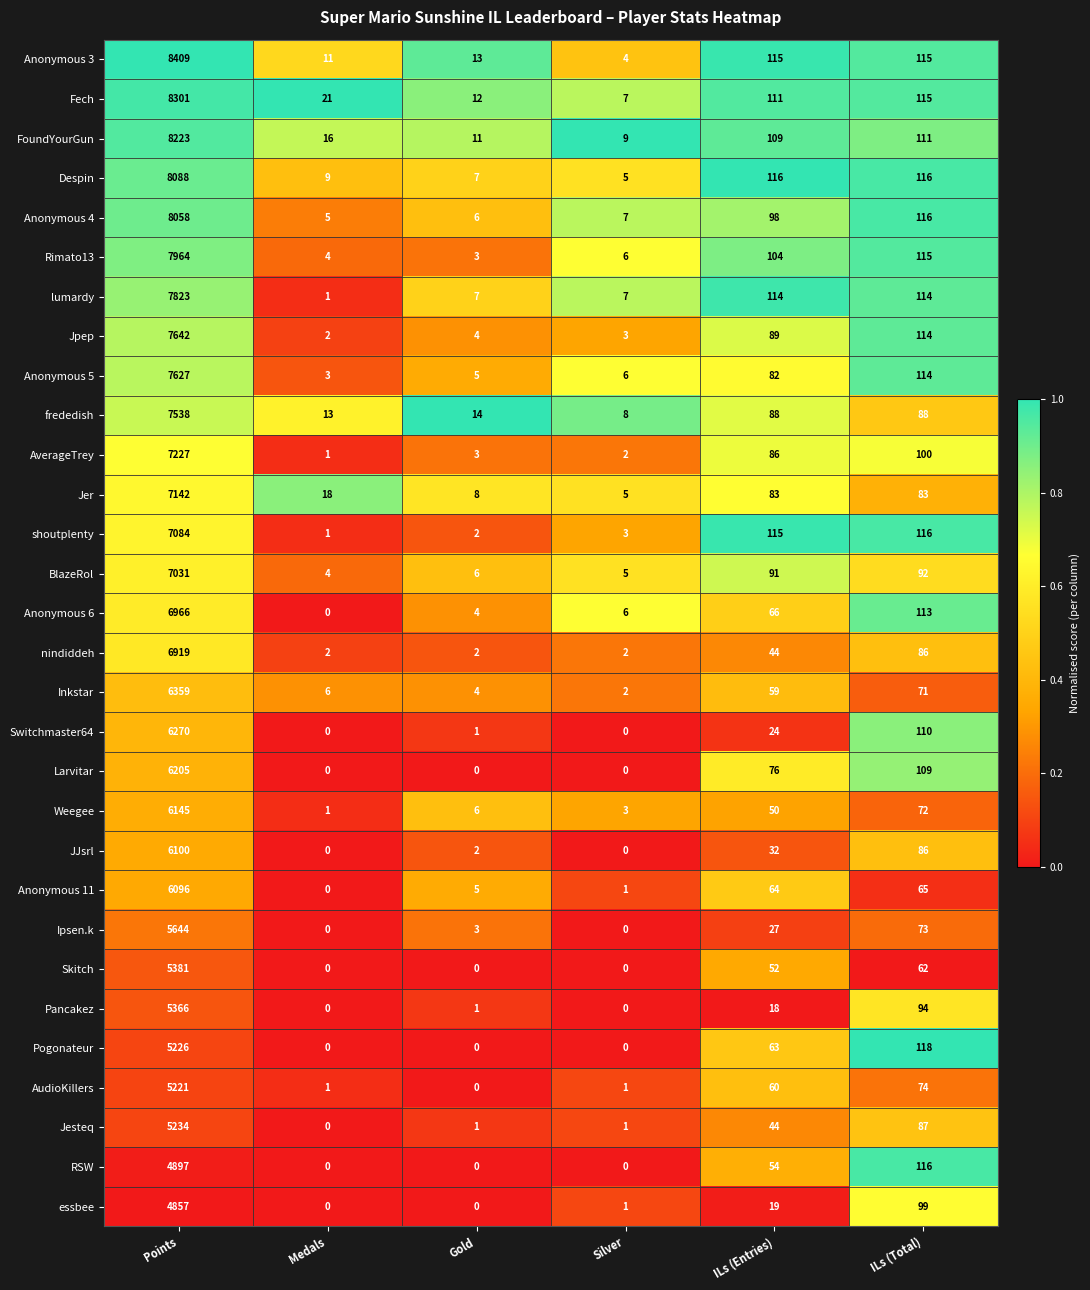

At how many categories does at least one series exceed 0?

6